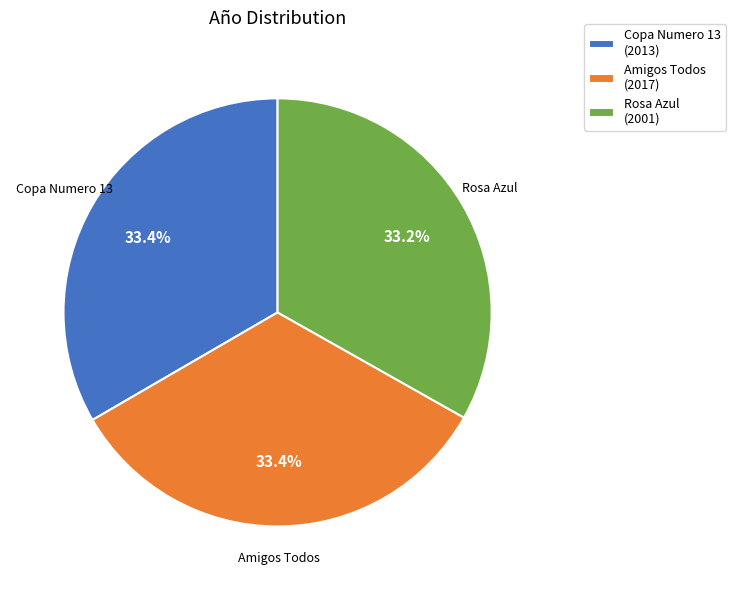

Does Amigos Todos represent more than half of the total?

No